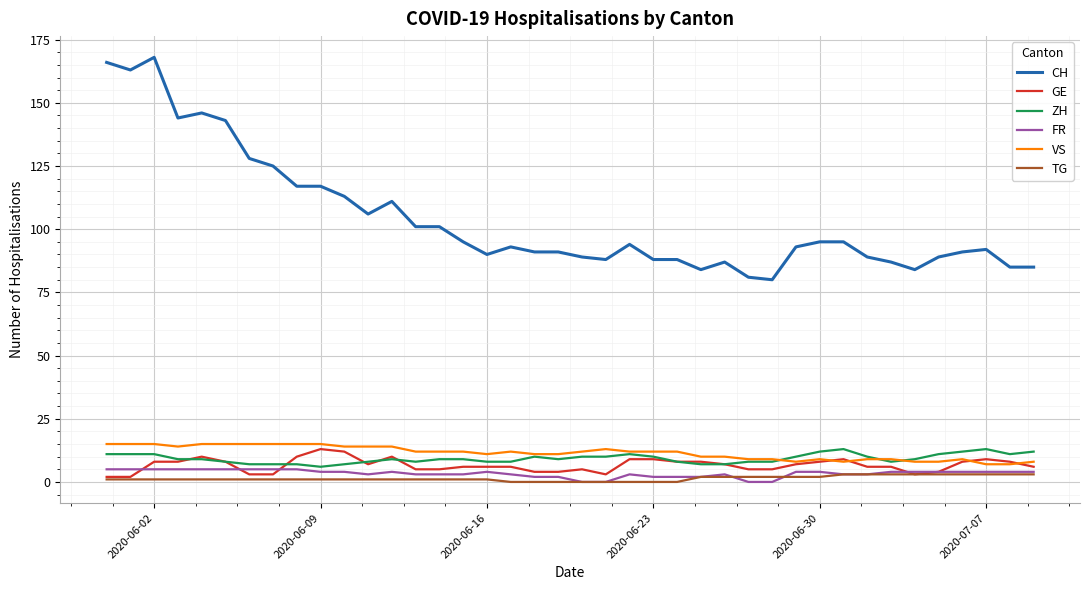

Which series has the largest range (max minus min)?

CH